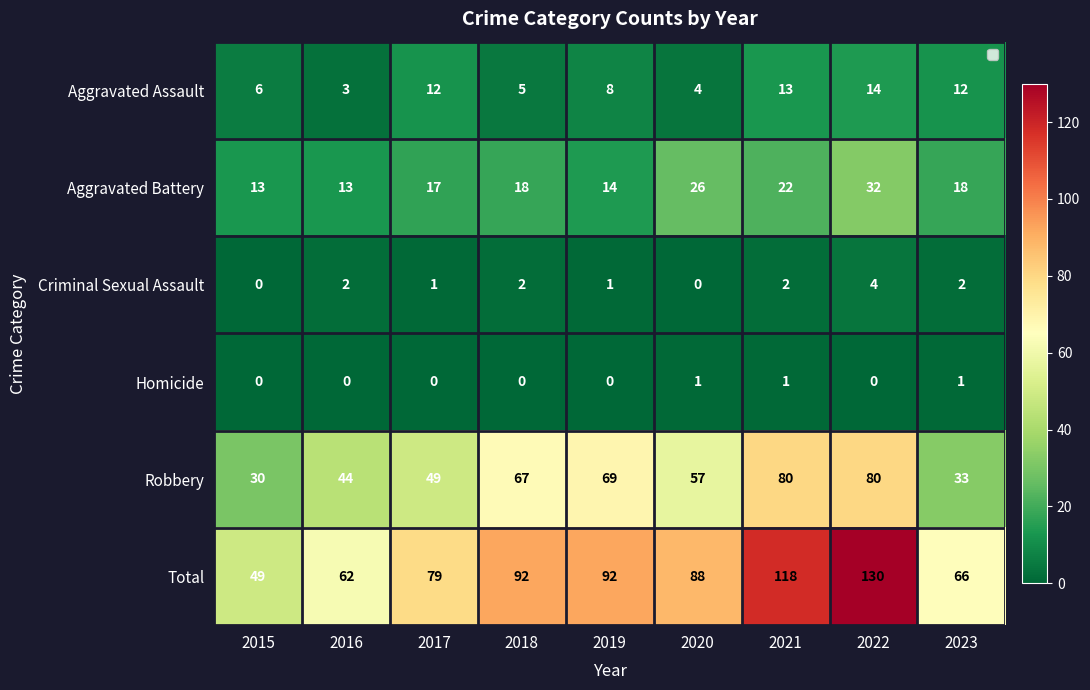

At which label does Robbery first exceed 57?

2018